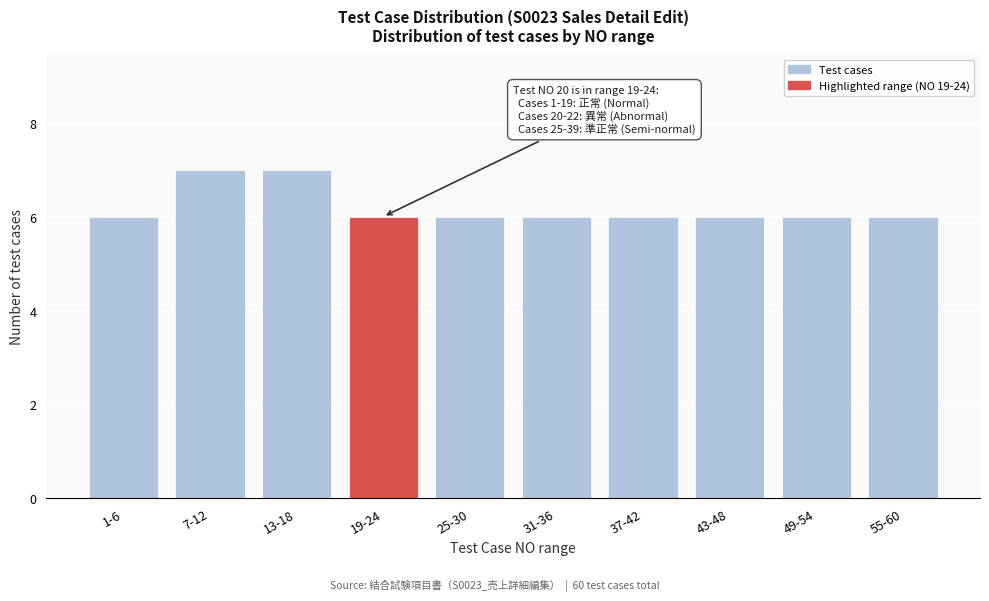

Reading right to left, extract all data points from this chart.

55-60=6	49-54=6	43-48=6	37-42=6	31-36=6	25-30=6	19-24=6	13-18=7	7-12=7	1-6=6